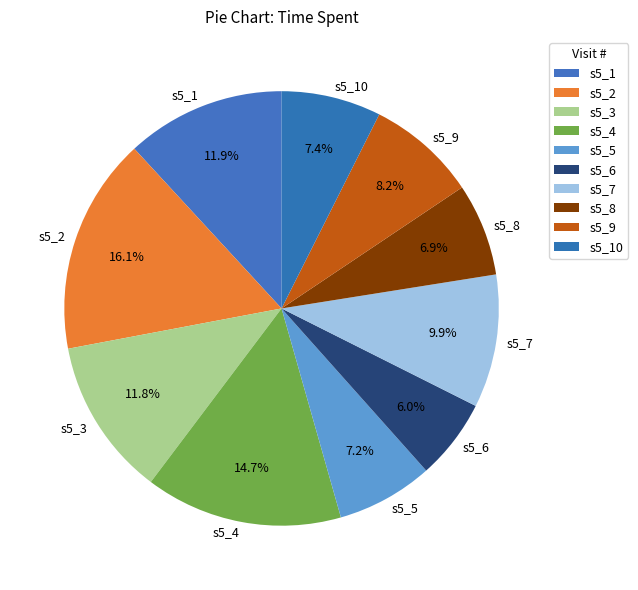

Does any single category account for the majority?

No